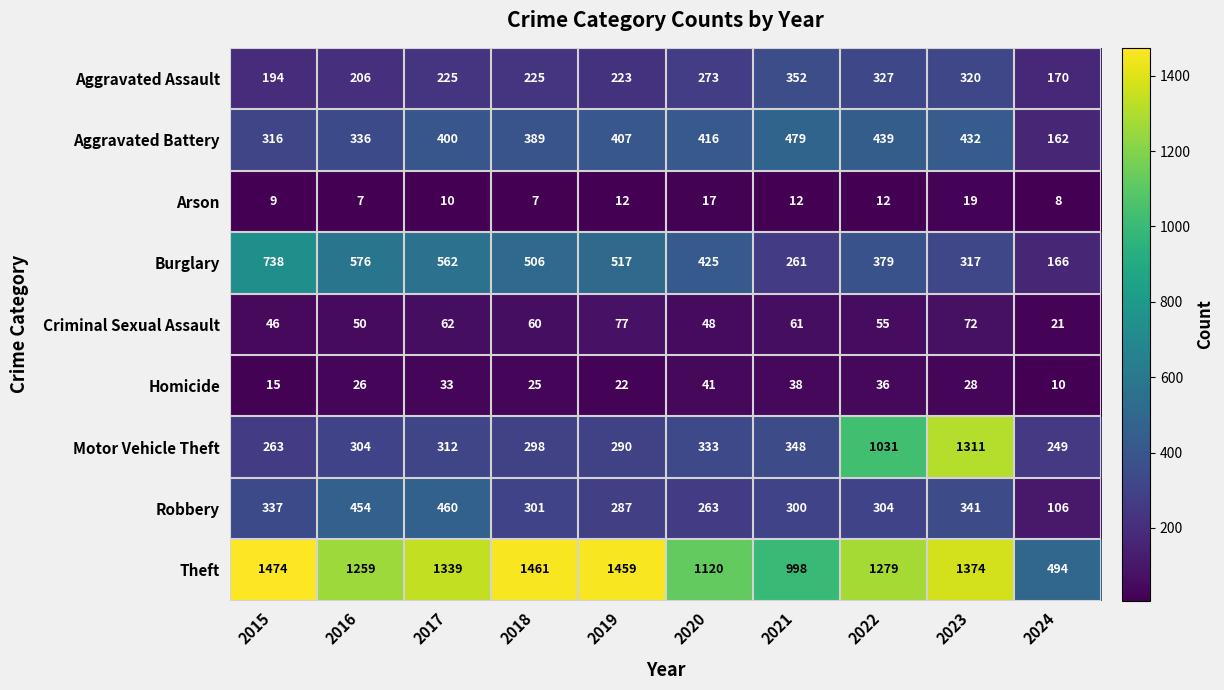

Which series changed the most between 2017 and 2024?

Theft